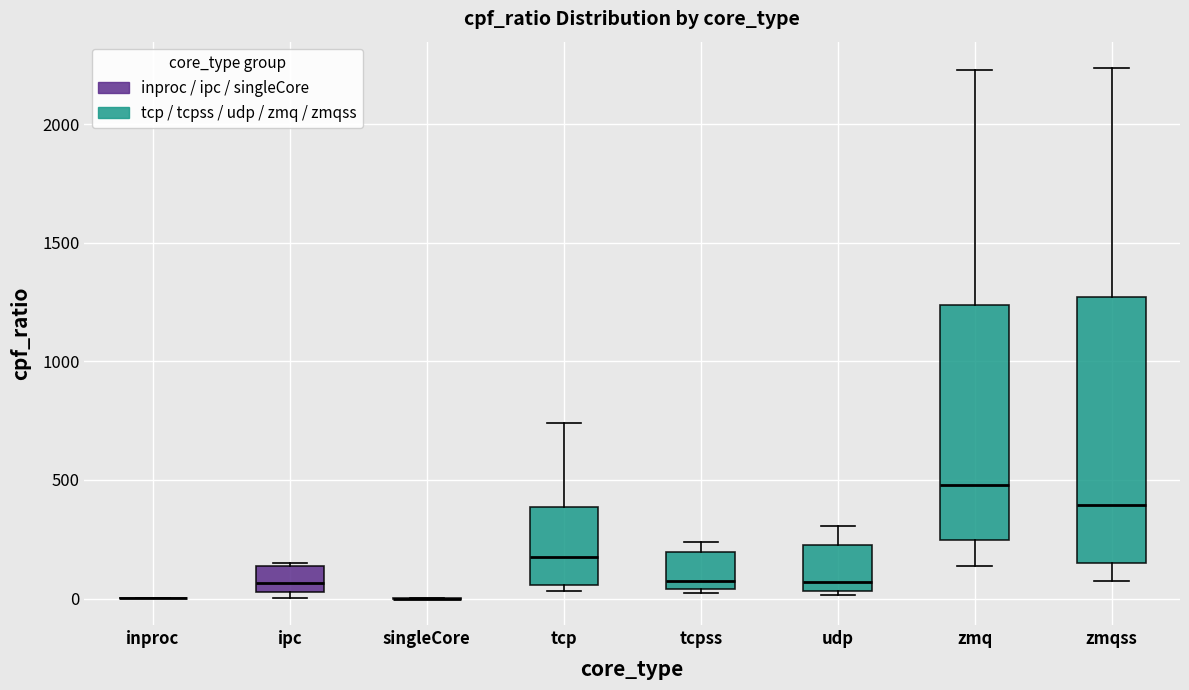

Reading left to right, read every box against the y-axis: the position of its median line, the range the box covers, and the ends of its whiskers. The values are not printed on the chart, so give them approximately, as read against the axis.

inproc: box collapsed to a line at 0, whiskers 0 to 0
ipc: median 50 (just above the box's lower edge), box 50 to 150, whiskers 0 to 150
singleCore: box collapsed to a line at 0, whiskers 0 to 0
tcp: median 150, box 50 to 400, whiskers 50 (just below the box's lower edge) to 750
tcpss: median 50 (just above the box's lower edge), box 50 to 200, whiskers 0 to 250
udp: median 50 (just above the box's lower edge), box 50 to 200, whiskers 0 to 300
zmq: median 500, box 250 to 1250, whiskers 150 to 2250
zmqss: median 400, box 150 to 1250, whiskers 100 to 2250